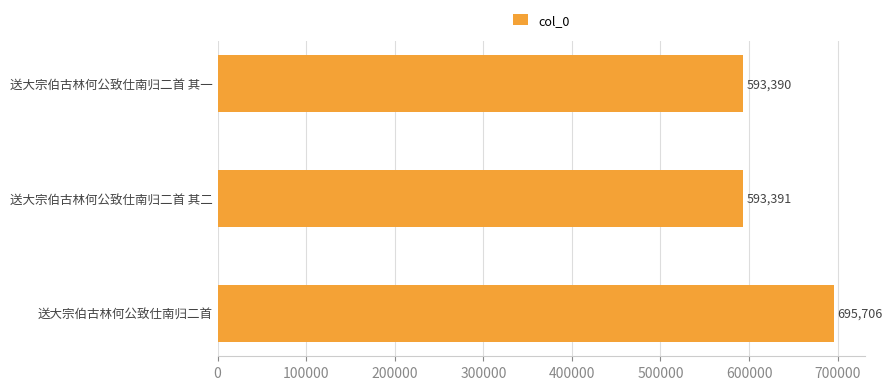

Rank the categories by value from highest to lowest.

送大宗伯古林何公致仕南归二首, 送大宗伯古林何公致仕南归二首 其二, 送大宗伯古林何公致仕南归二首 其一